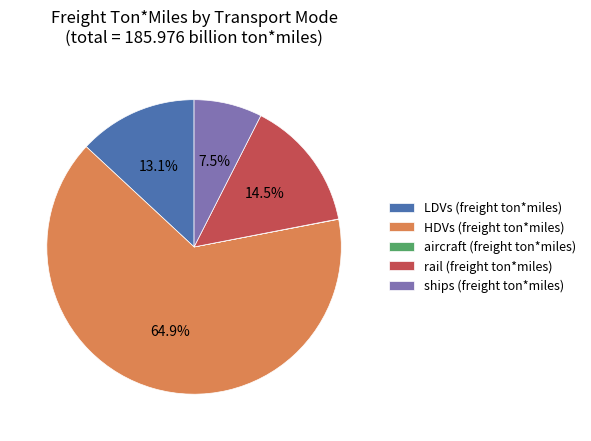

Is rail (freight ton*miles) the majority of the pie?

No